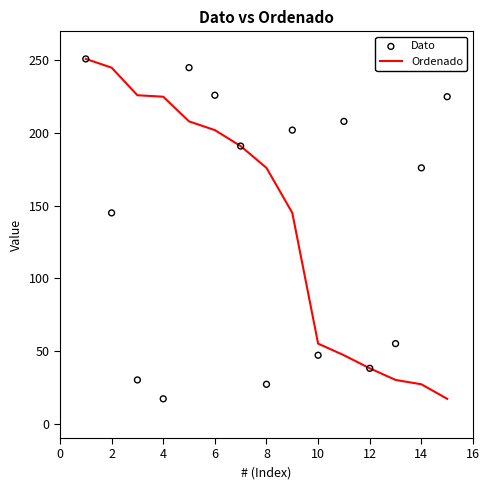

Which series contains the highest Y value?

Ordenado